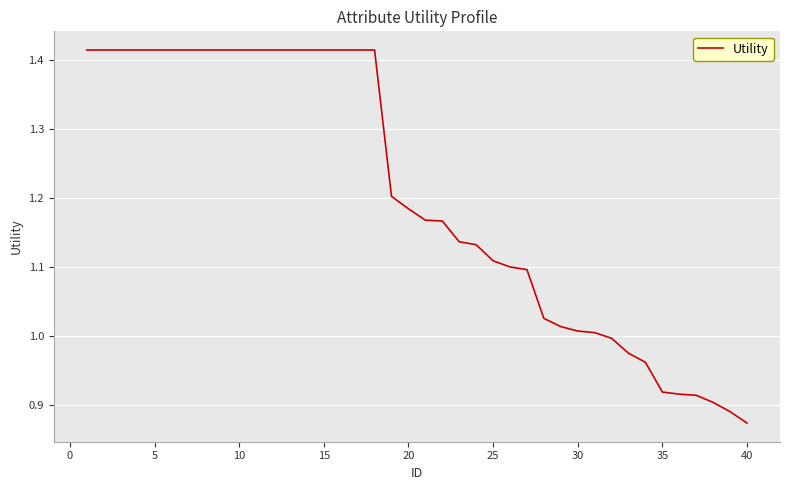

What is the difference between the maximum and minimum values?

0.5